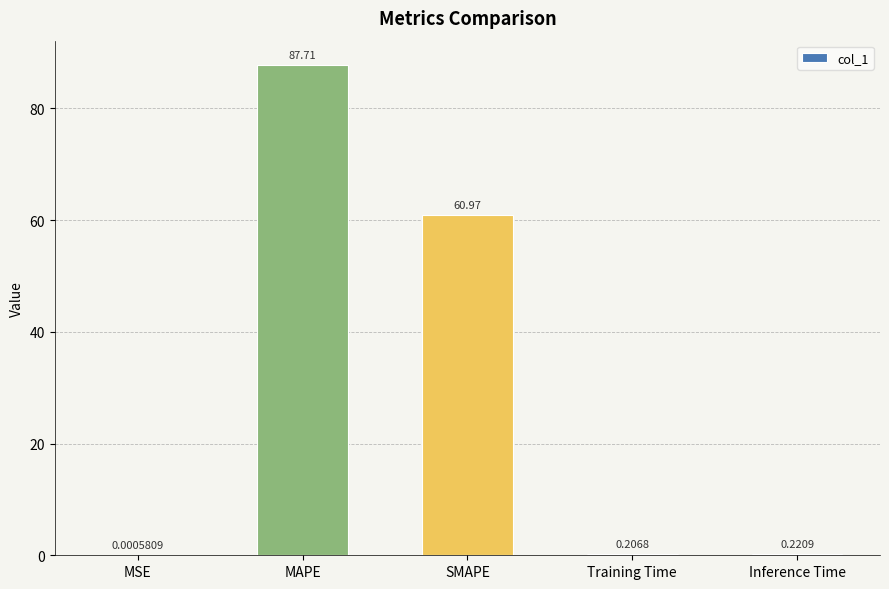

Where is the data nearest to the value 43?

SMAPE